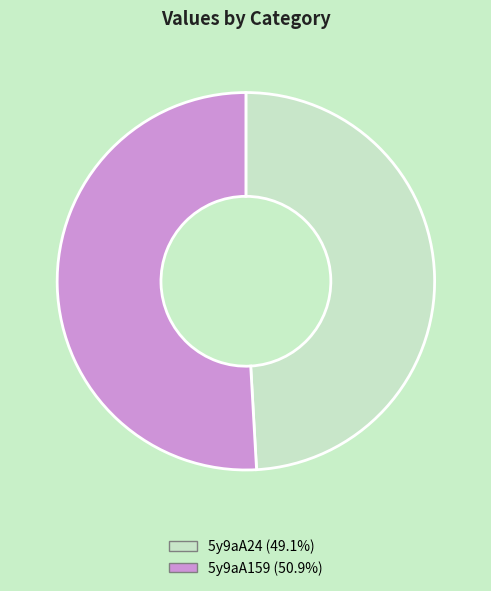

Between 5y9aA159 and 5y9aA24, which is larger?

5y9aA159